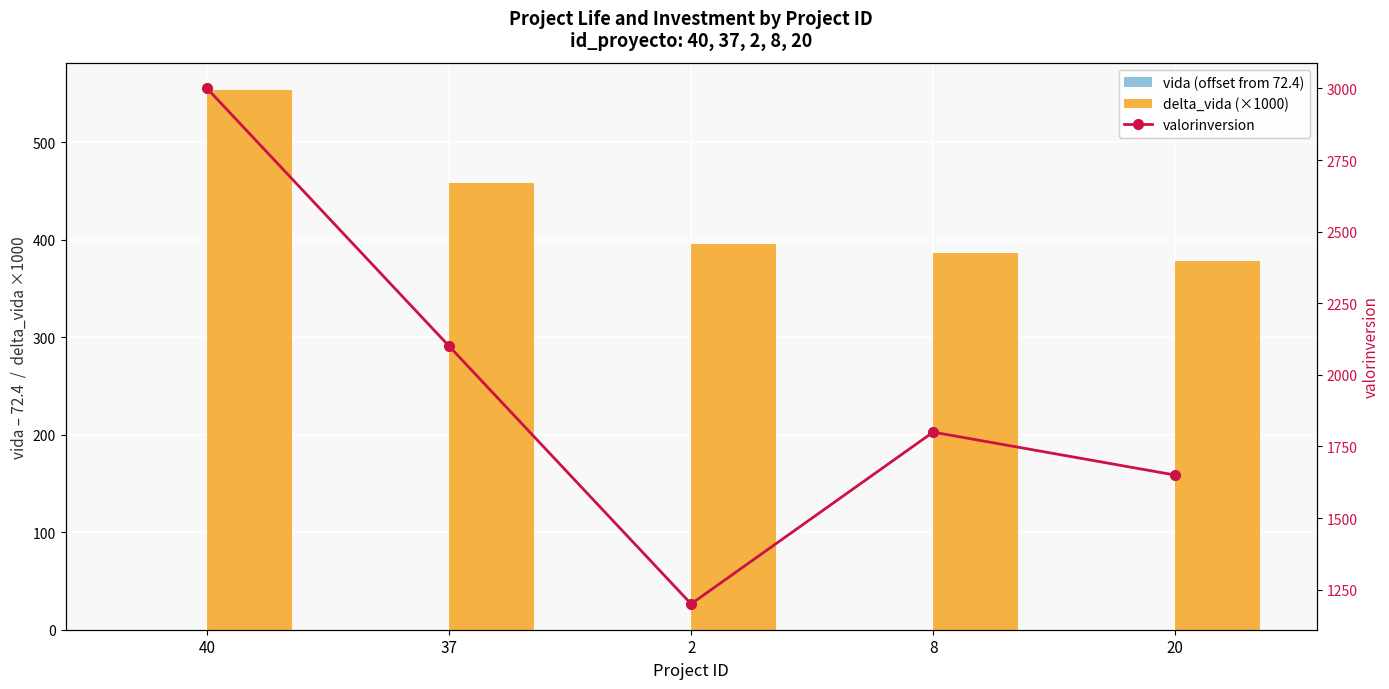

Reading left to right, extract all data points from this chart.

vida (offset from 72.4): 40=0.2	37=0.1	2=0.0	8=0.0	20=0.0
delta_vida (×1000): 40=554.2	37=458.6	2=395.4	8=386.4	20=378.2
valorinversion: 40=3000.0	37=2100.0	2=1200.0	8=1800.0	20=1650.0